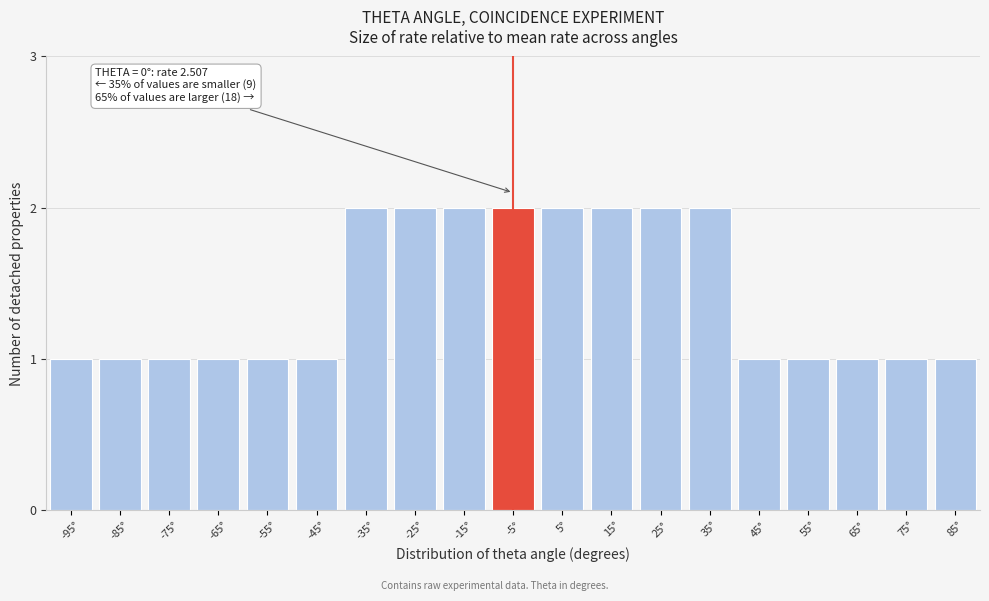

Reading left to right, list all the values displayed in this chart.

-95°=1	-85°=1	-75°=1	-65°=1	-55°=1	-45°=1	-35°=2	-25°=2	-15°=2	-5°=2	5°=2	15°=2	25°=2	35°=2	45°=1	55°=1	65°=1	75°=1	85°=1